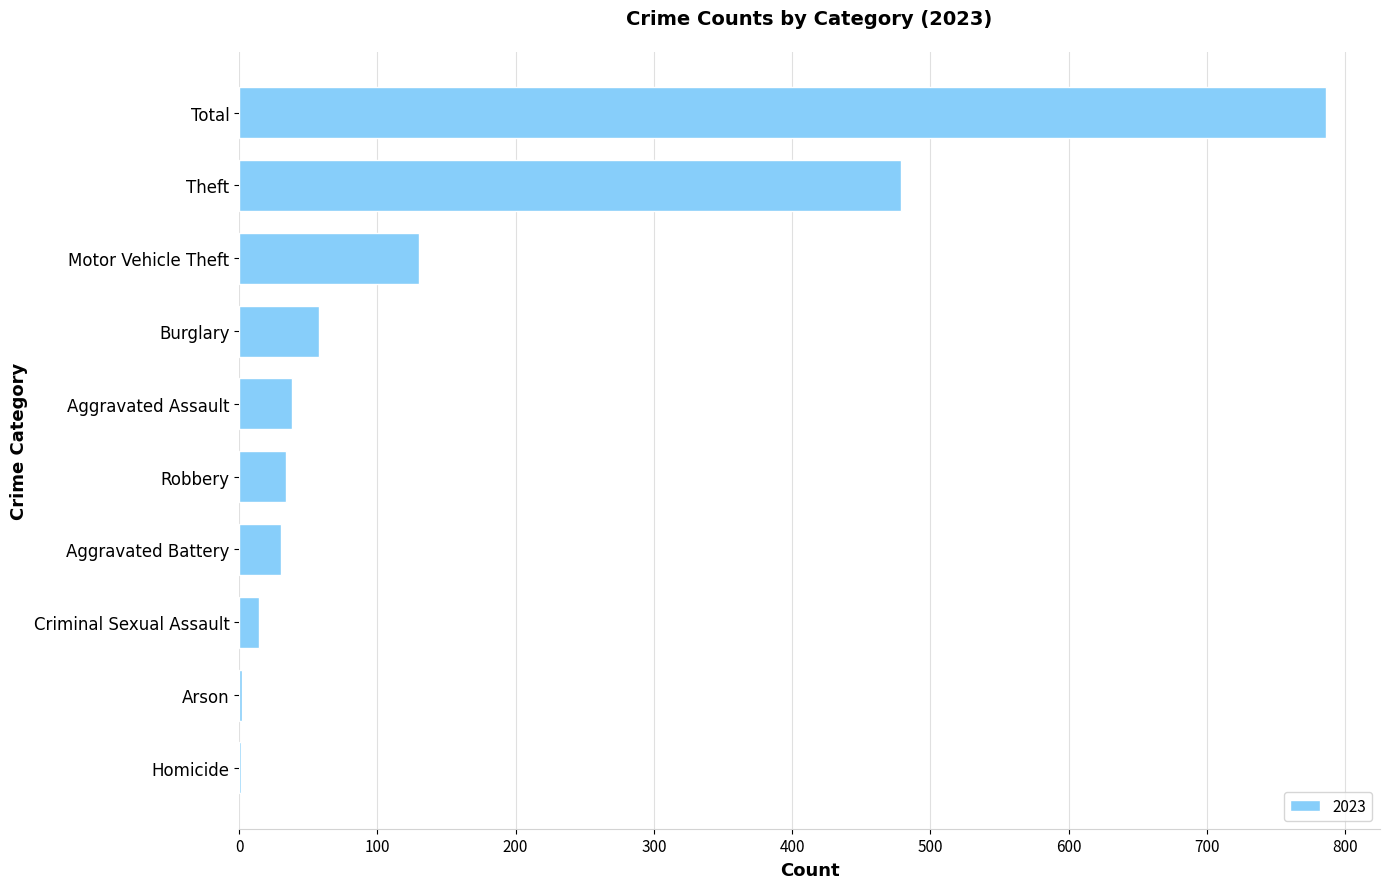

True or false: the data shows 130 at Motor Vehicle Theft.

True